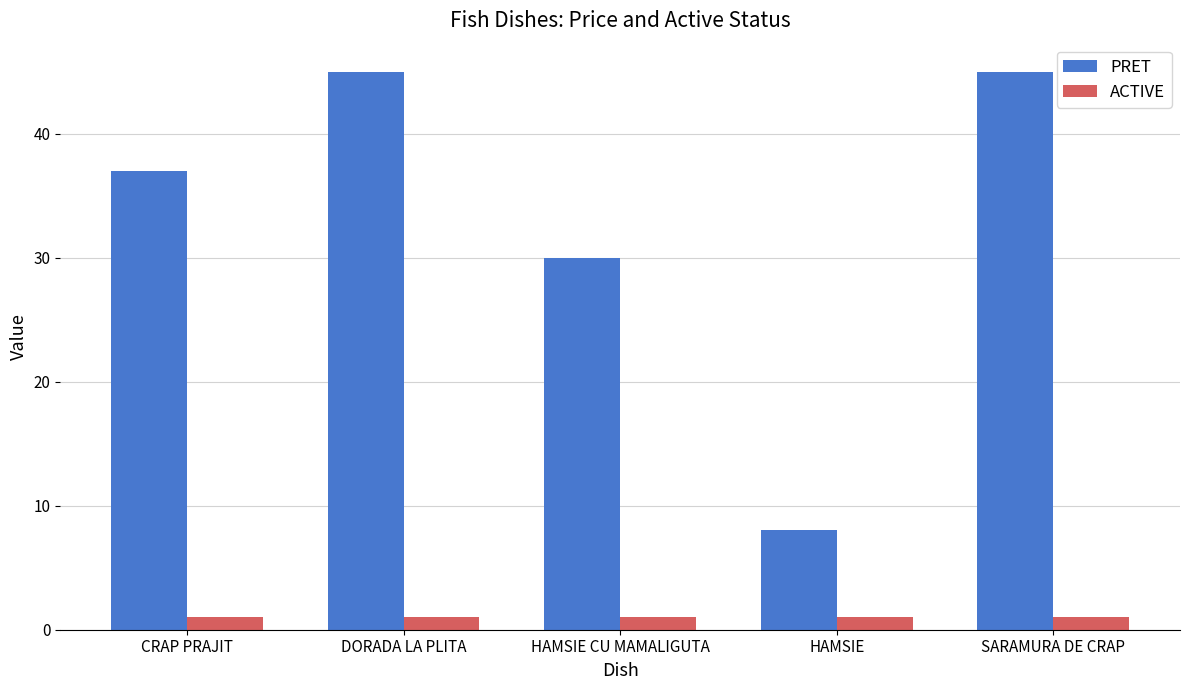

What is the sum of all ACTIVE values?

5